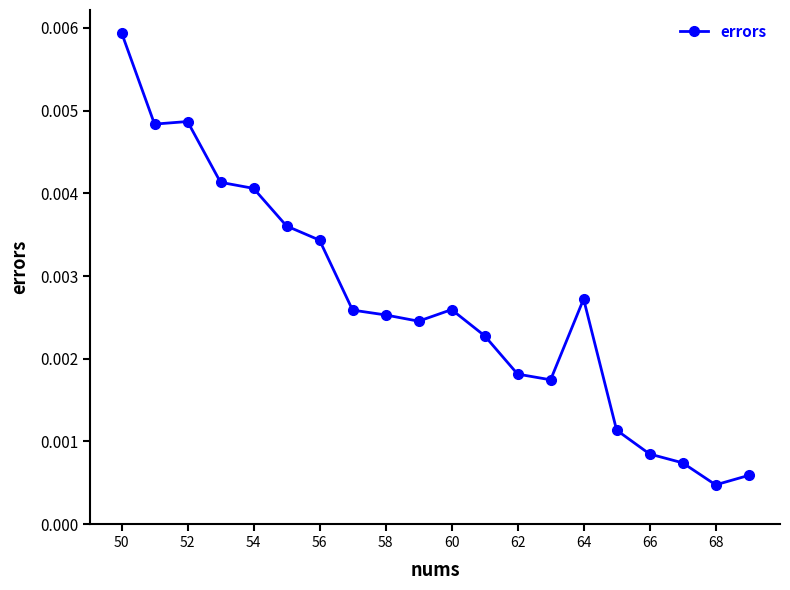

Between 56 and 52, which is larger?

52